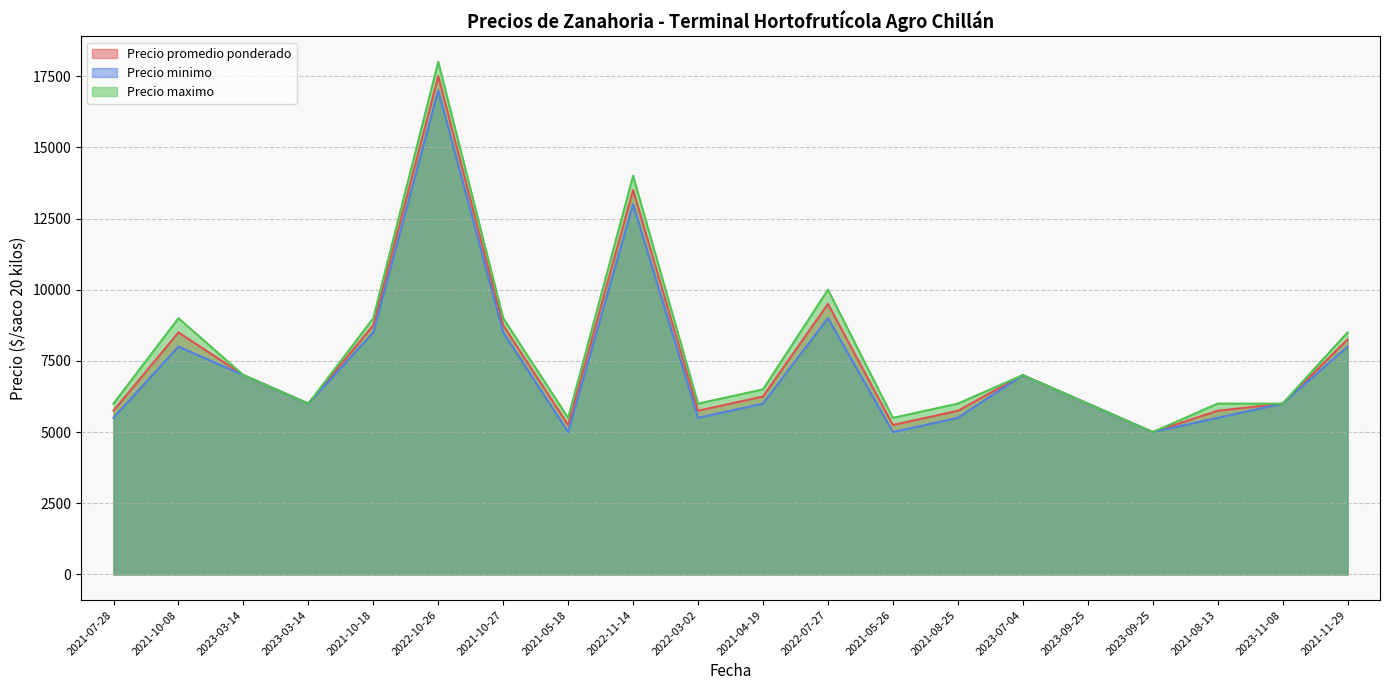

Which series has the largest range (max minus min)?

Precio maximo